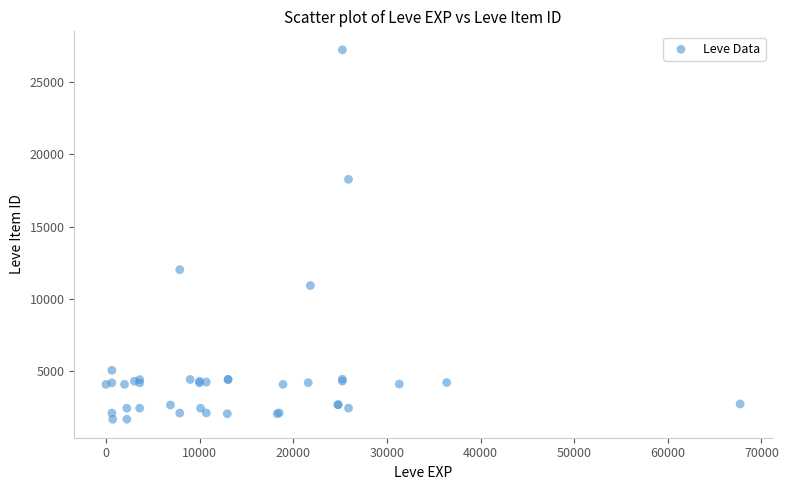

What Y value in the scatter plot is closest to 14448?

12018